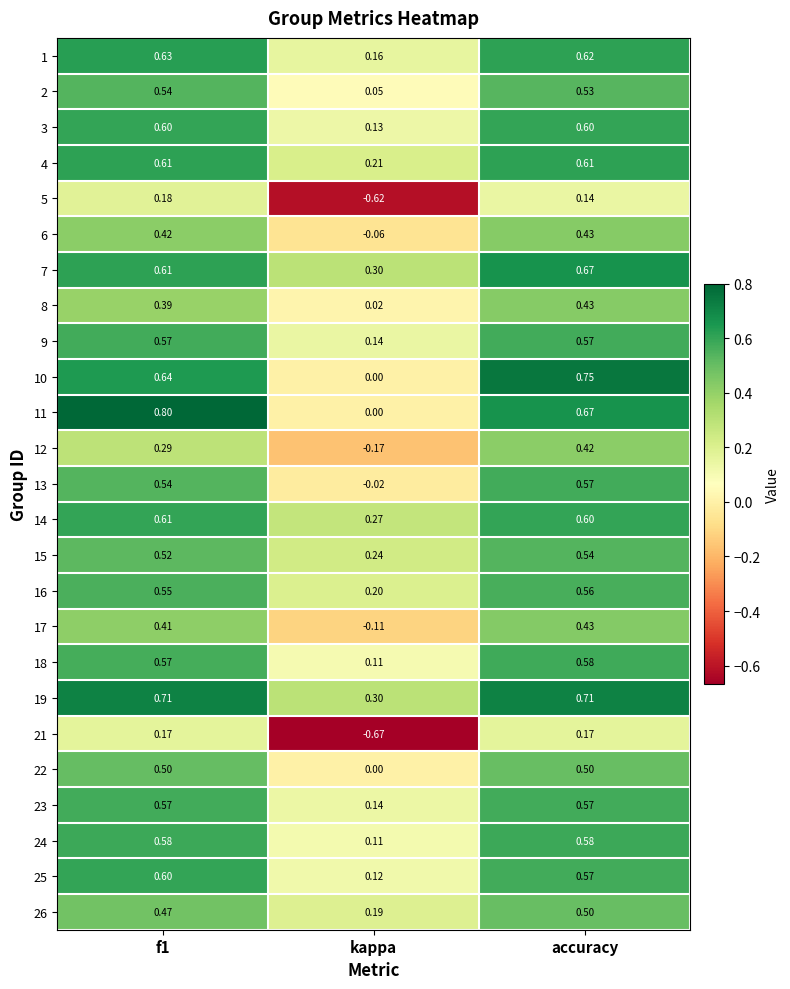

Which series has the largest total across all categories?

19